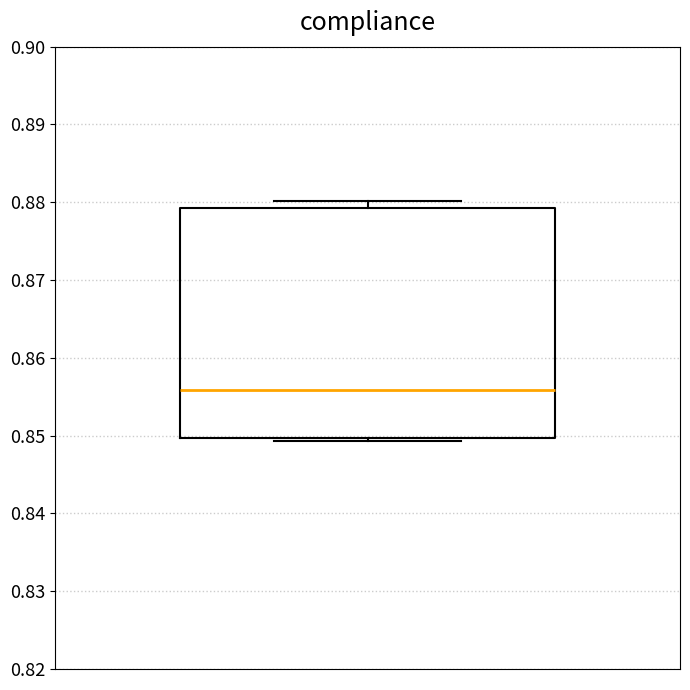

Read this box plot against the y-axis: the position of the median line, the range covered by the box, and the ends of both whiskers. The values are not printed on the chart, so give them approximately, as read against the axis.

median 0.856, box 0.850 to 0.879, whiskers 0.849 to 0.880